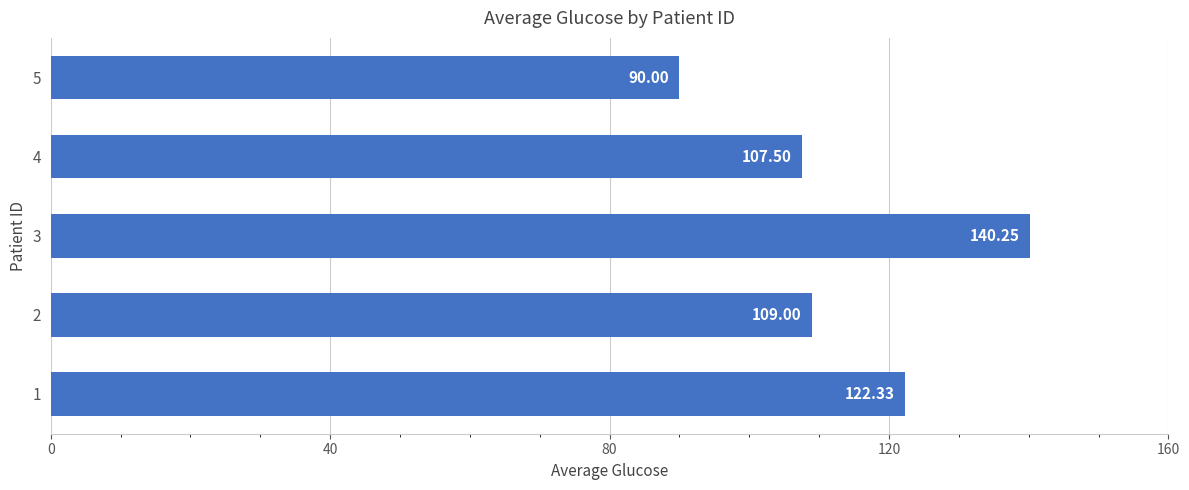

What is the average value?

113.8